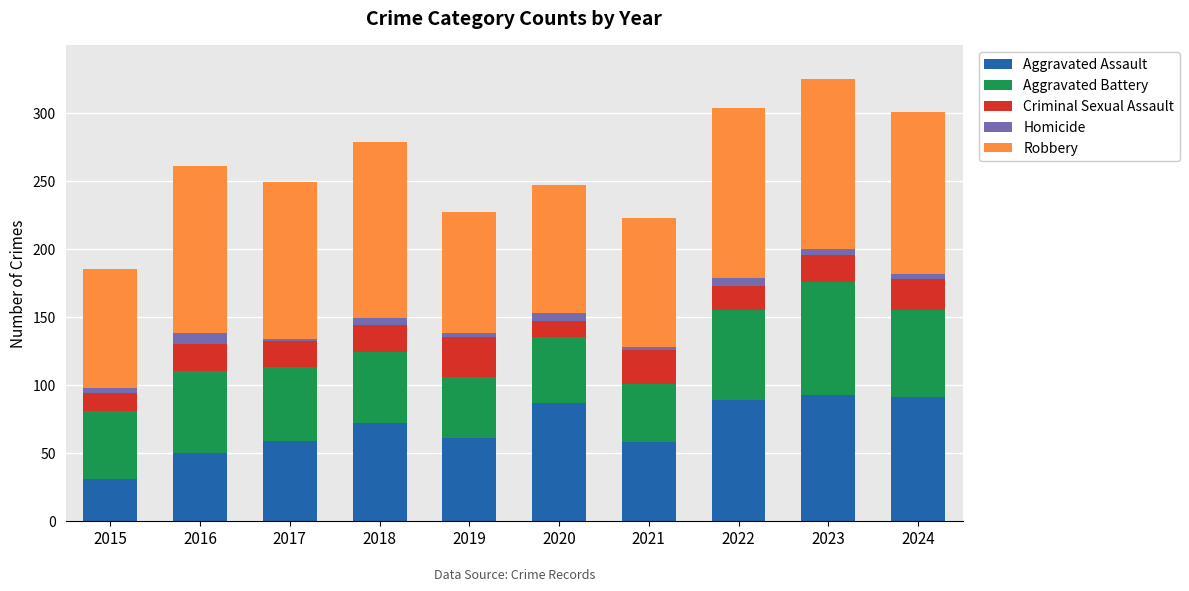

What is the minimum value for Aggravated Assault?

31